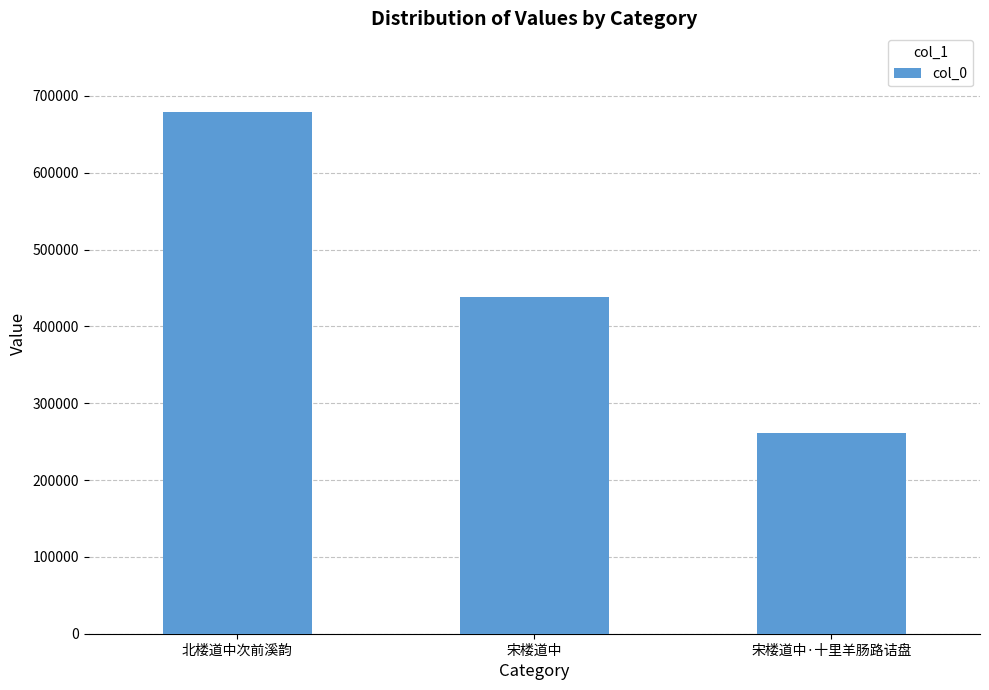

What position from the left is 宋楼道中·十里羊肠路诘盘?

3